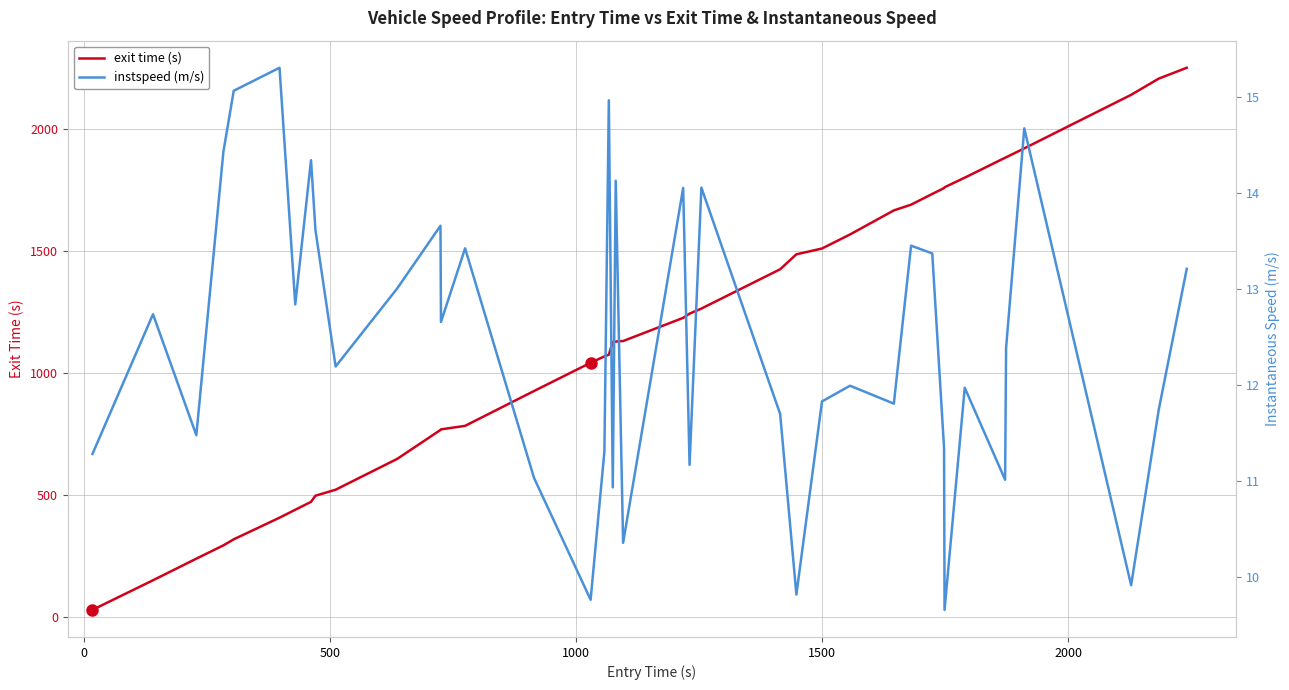

How many interior local valleys does the instspeed (m/s) series have?

13